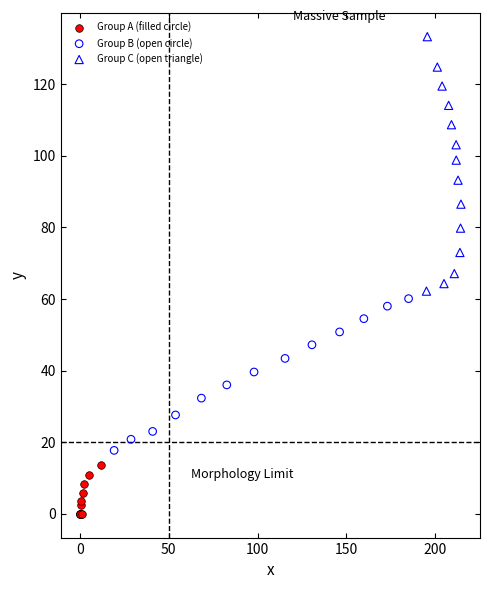

Which series reaches the maximum Y coordinate?

Group C (open triangle)